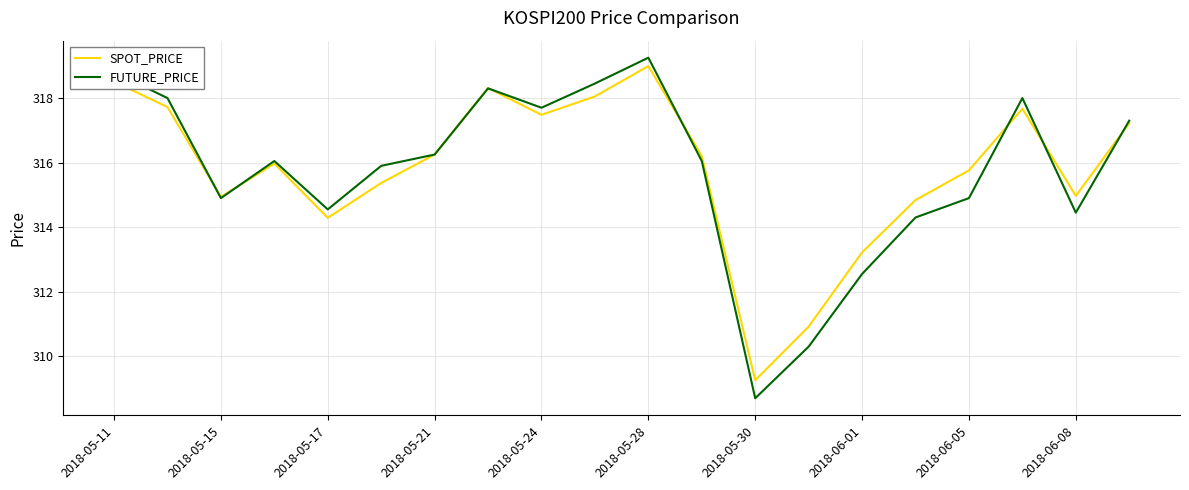

What is the lowest value of the SPOT_PRICE series?

309.3